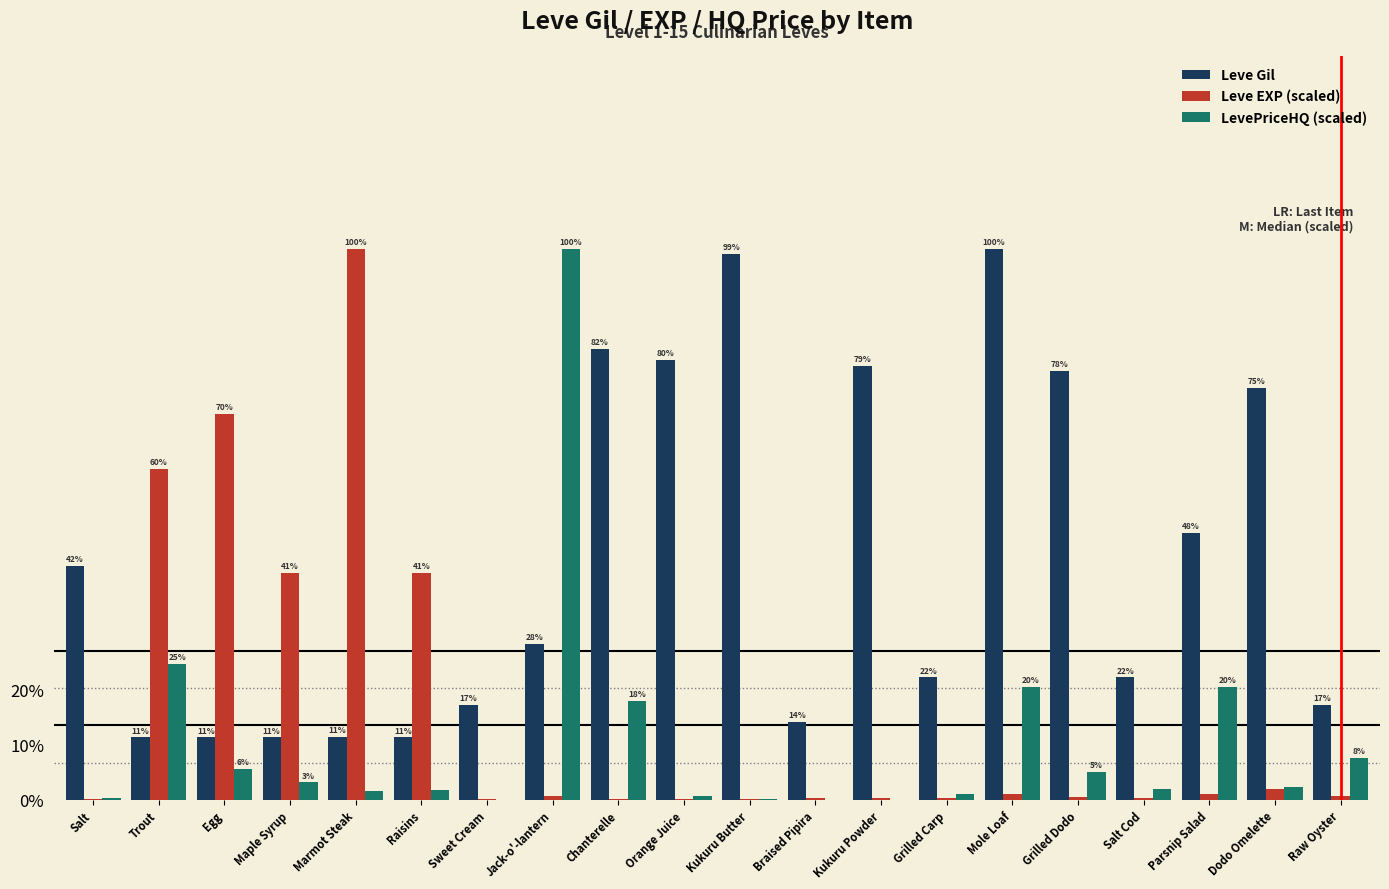

What are all the series names shown in the legend?

Leve Gil, Leve EXP (scaled), LevePriceHQ (scaled)